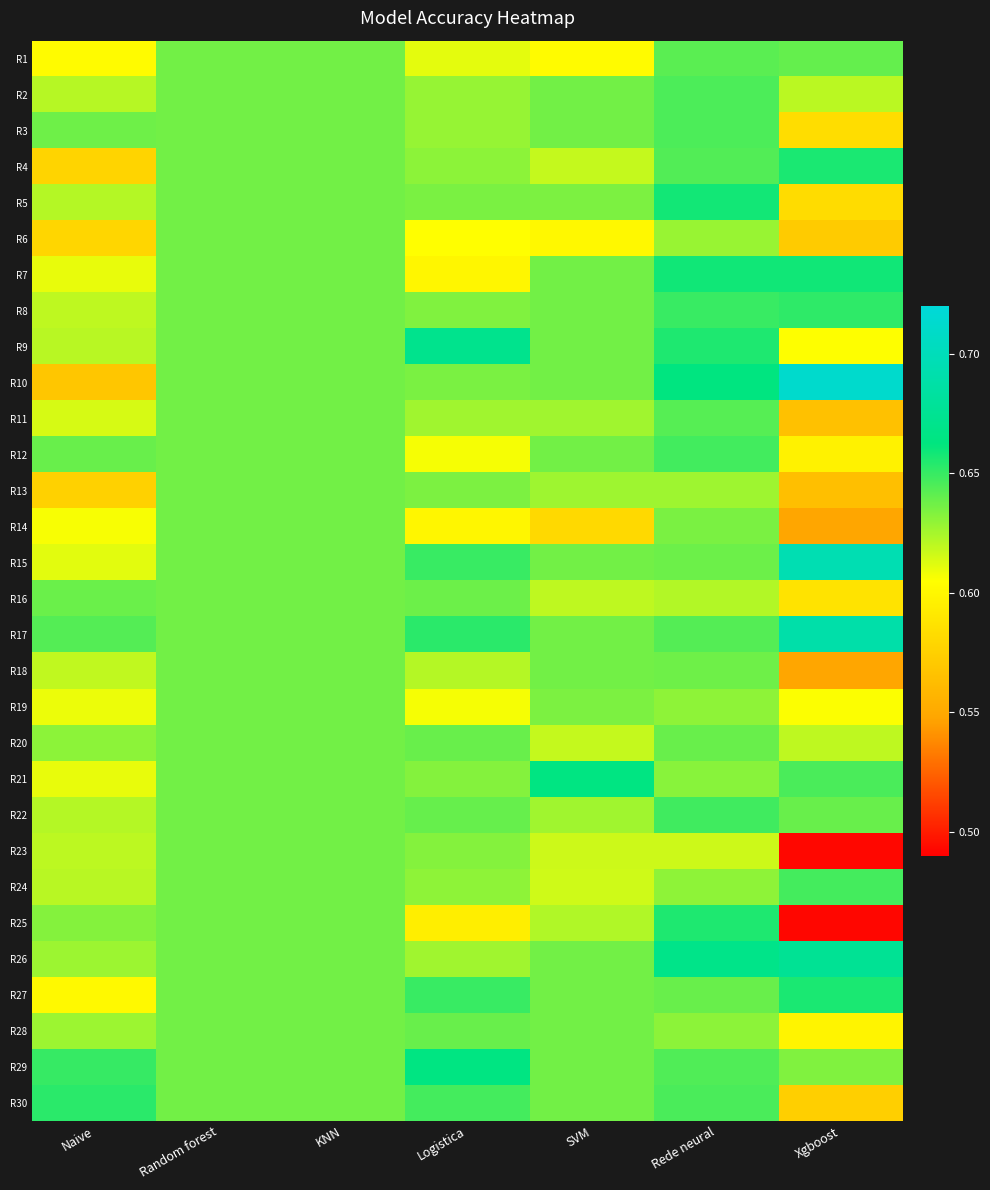

What is the total value across all series at Xgboost?

18.4